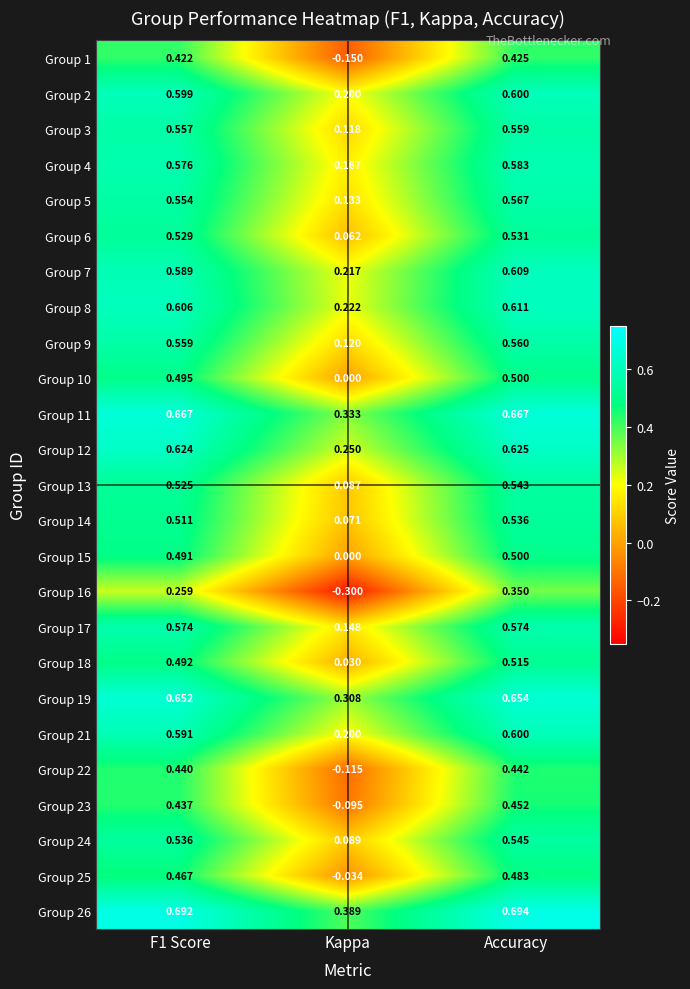

Where is Group 21 nearest to the value 0?

Kappa